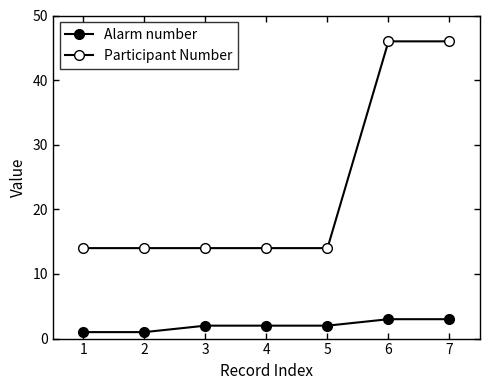

Where is Participant Number nearest to the value 30?

1